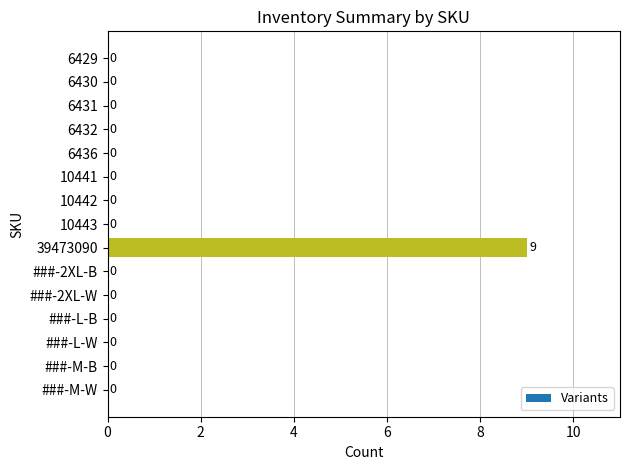

True or false: the data shows 0 at 6430.

True